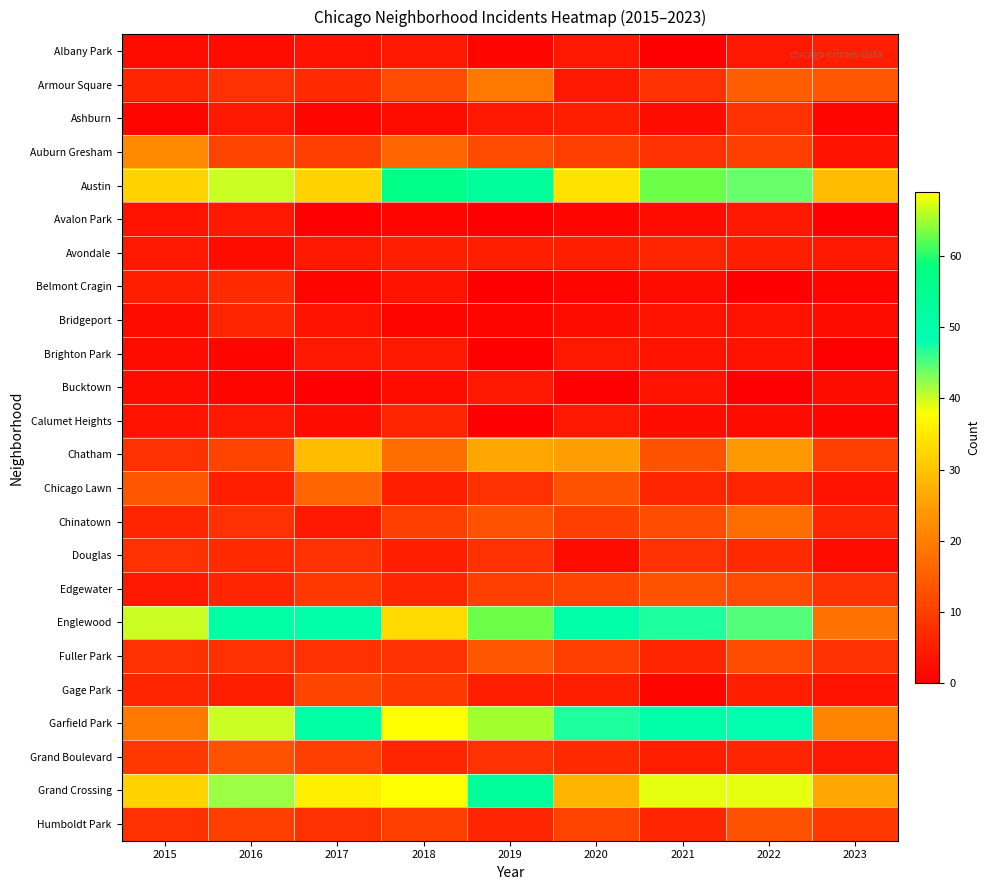

What is the spread (max minus min) of values at 2019?

65